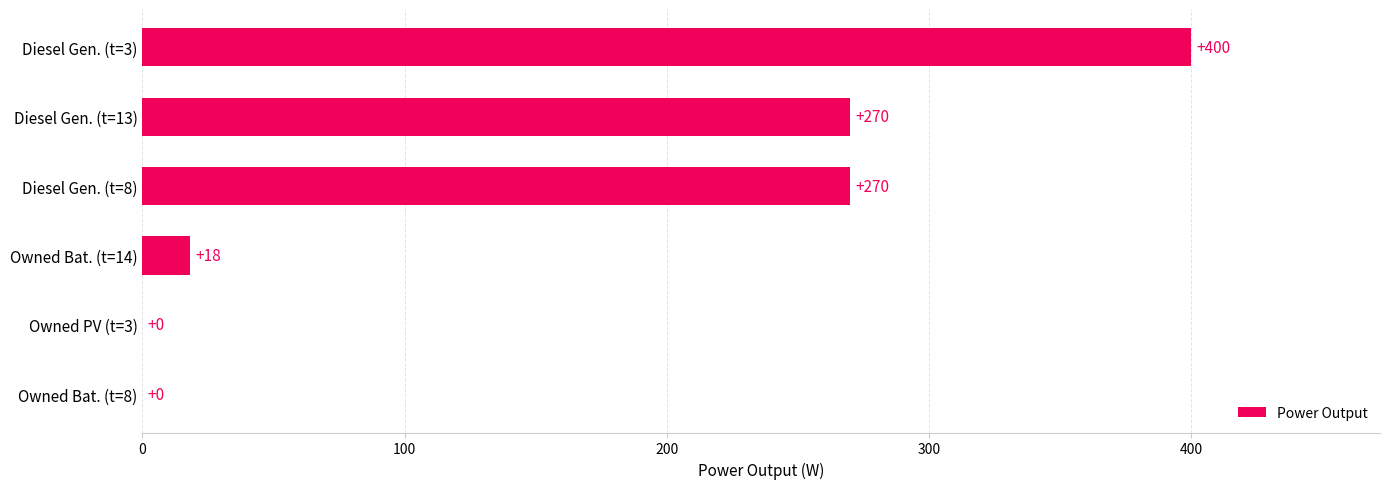

Which has a higher value, Diesel Gen. (t=3) or Diesel Gen. (t=13)?

Diesel Gen. (t=3)